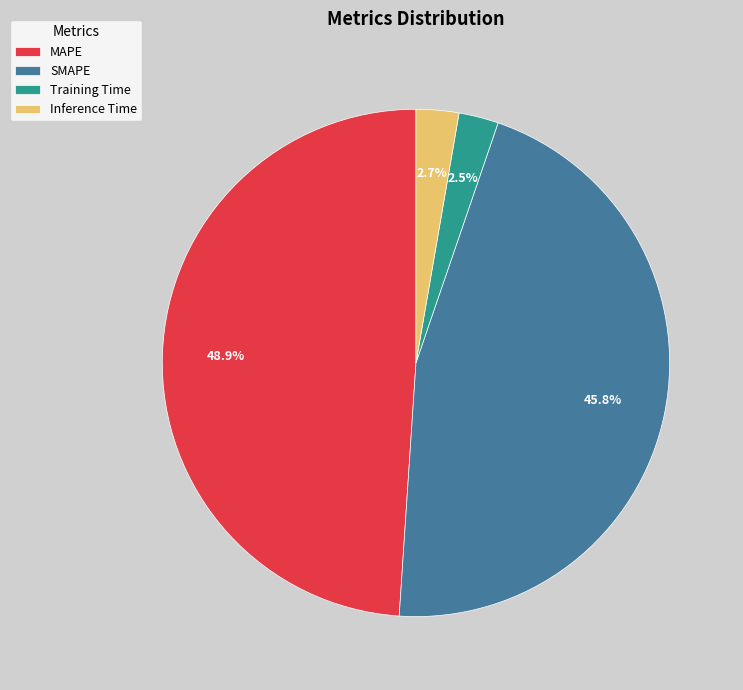

Which category has the biggest portion of the pie?

MAPE